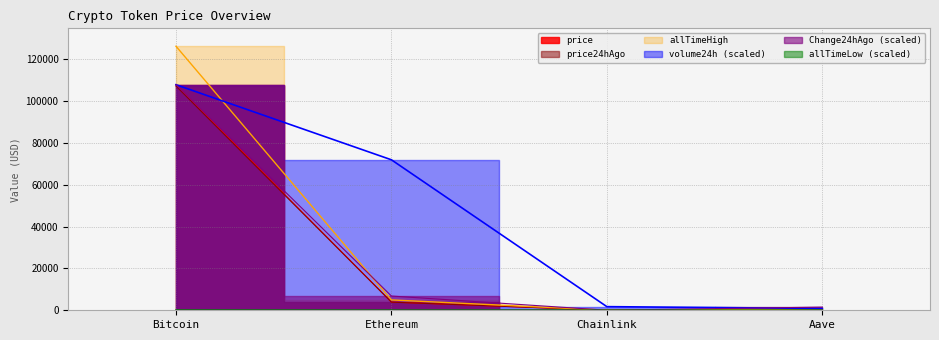

What is the difference between the Change24hAgo values at Bitcoin and Aave?

106184.3